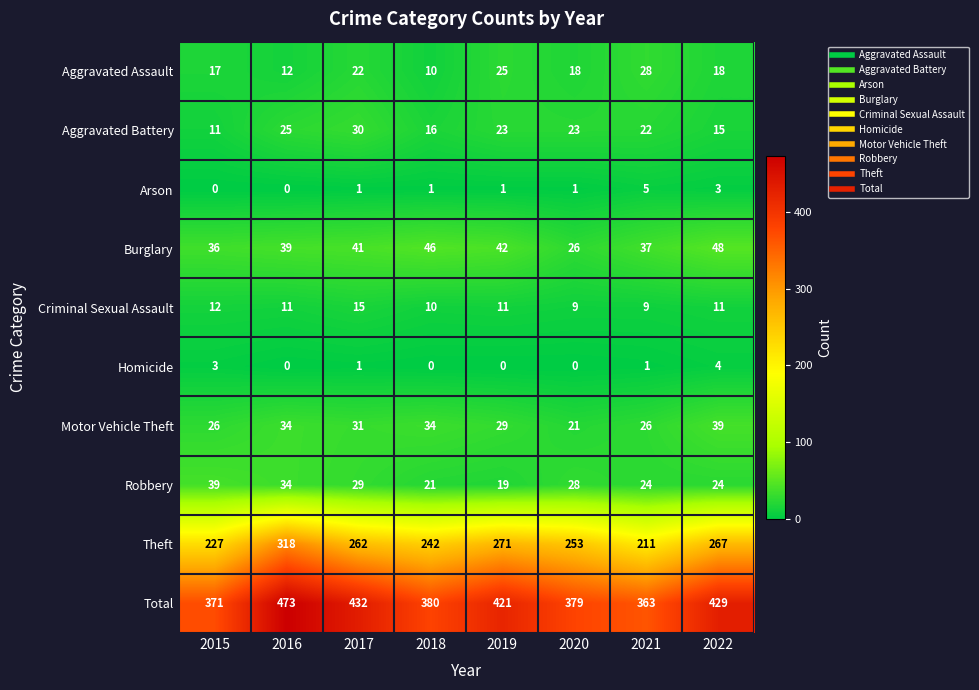

Is it true that Aggravated Battery equals 16 at 2018?

True